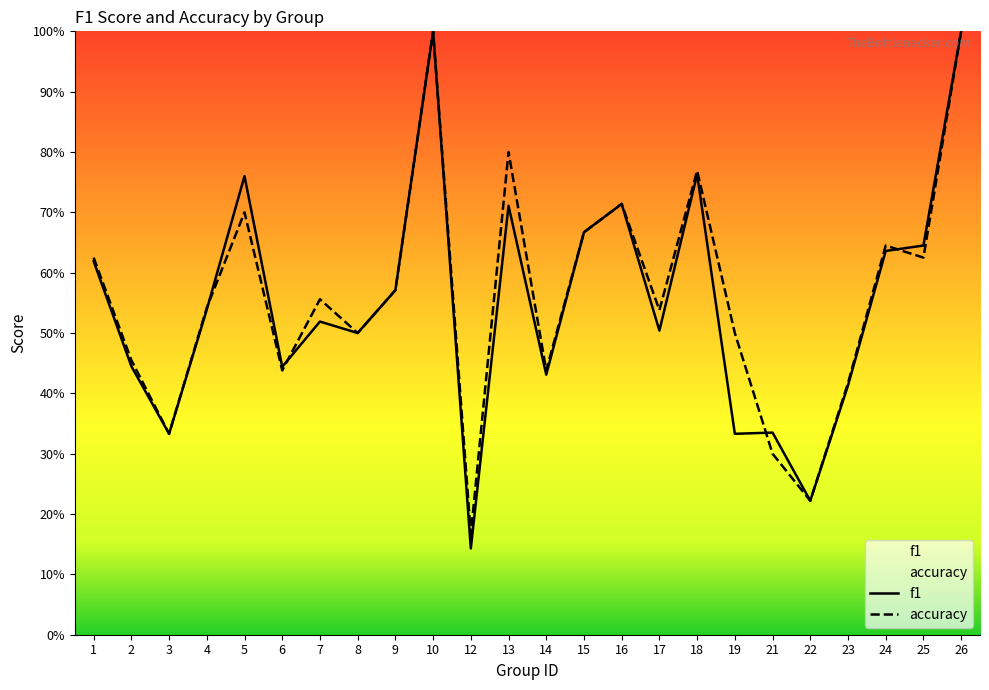

At which category does accuracy reach its first local peak?

5